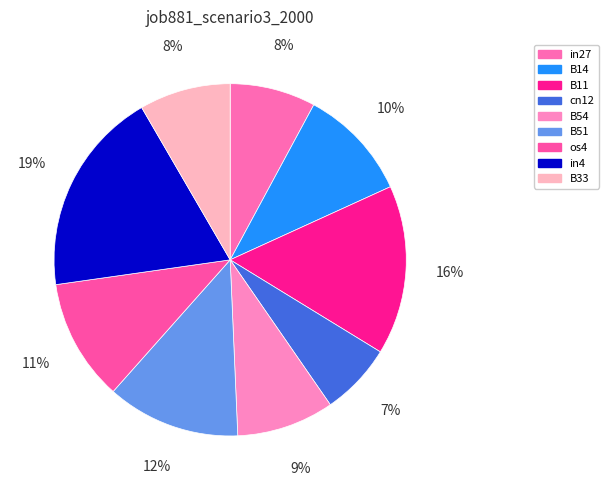

Does cn12 account for over 50% of the chart?

No